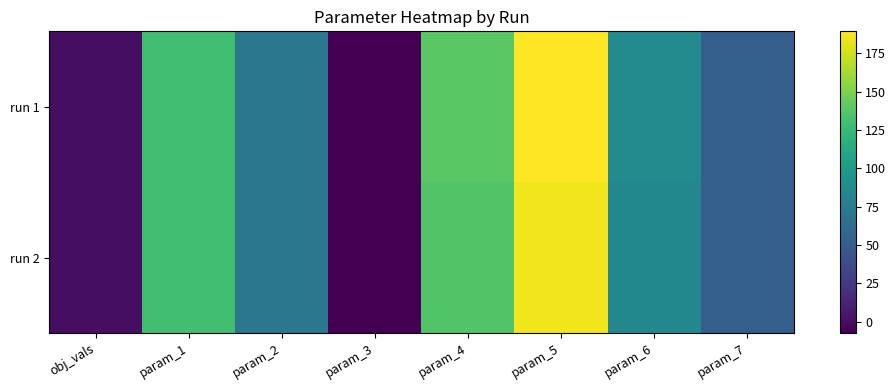

Reading left to right, what are all the values shown in this chart?

run 1: obj_vals=0.1	param_1=129.8	param_2=70.8	param_3=-7.2	param_4=139.4	param_5=189.4	param_6=87.8	param_7=52.1
run 2: obj_vals=0.1	param_1=130.0	param_2=70.7	param_3=-7.2	param_4=136.2	param_5=184.9	param_6=84.6	param_7=52.0